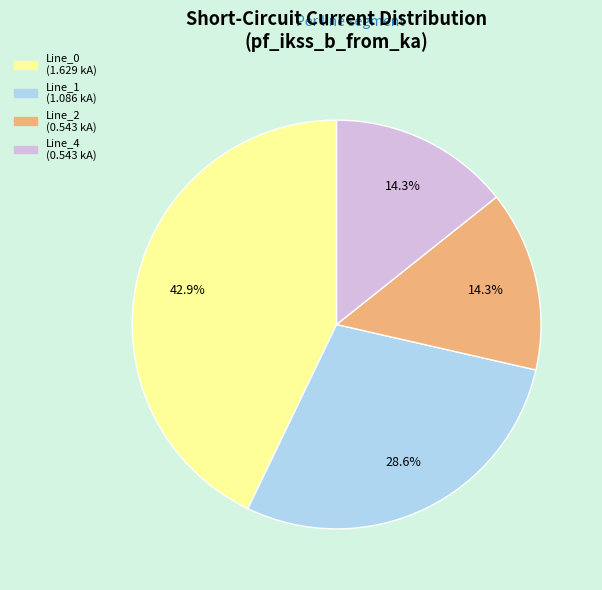

Which slice is the largest?

Line_0